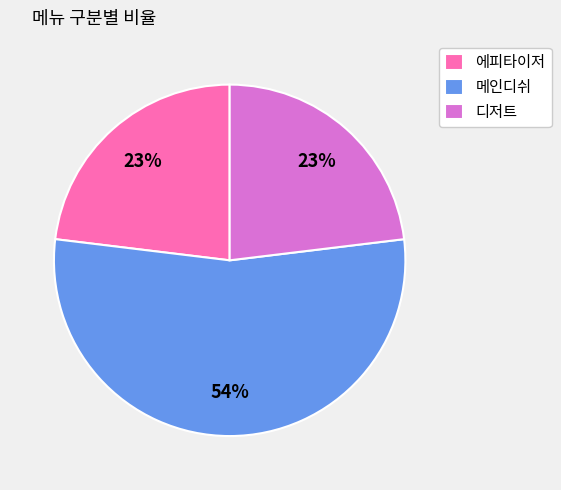

To the nearest percent, what percentage of the pie is 디저트?

23%